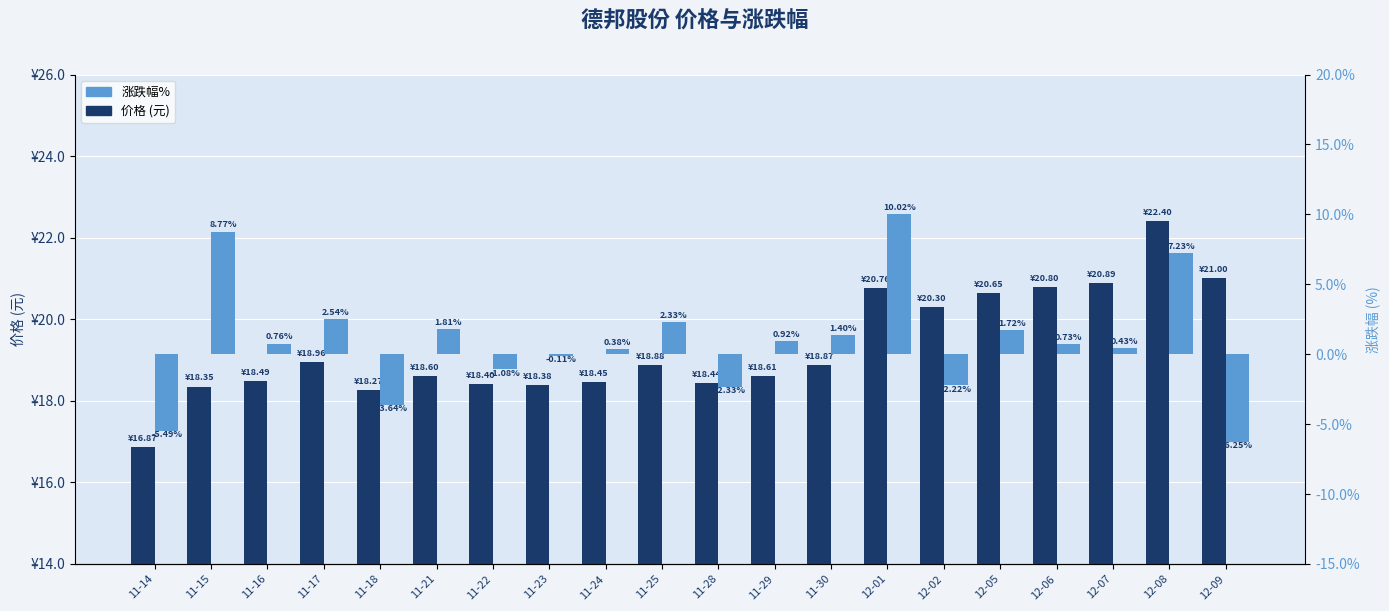

What is the difference between the maximum and minimum values in the 价格 (元) series?

5.5